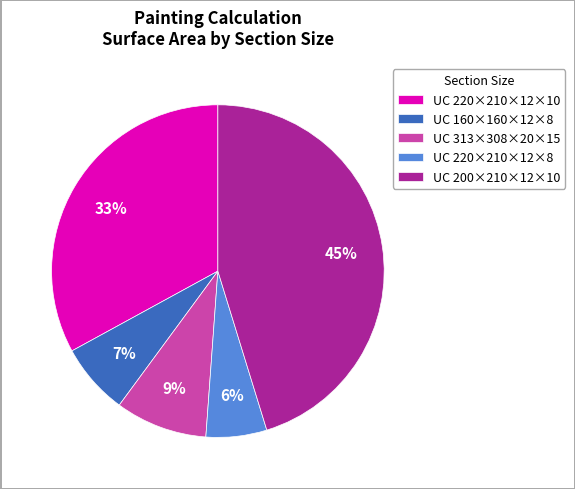

Do UC 160×160×12×8 and UC 220×210×12×8 together represent more than half of the pie?

No